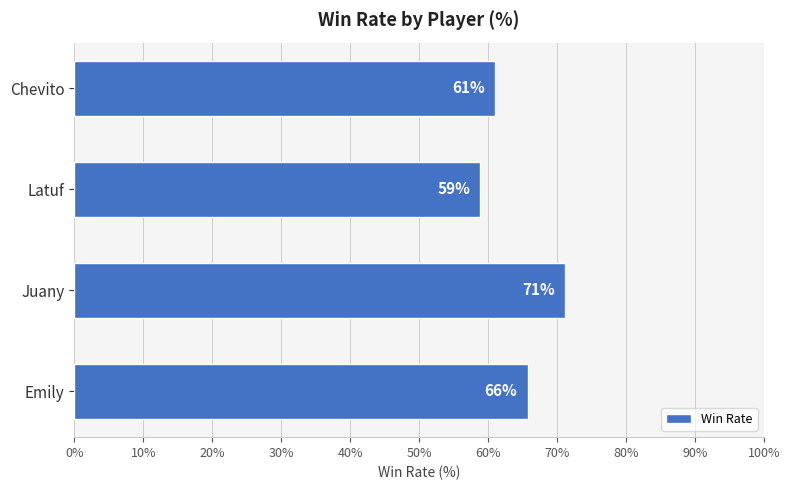

Rank the categories by value from highest to lowest.

Juany, Emily, Chevito, Latuf